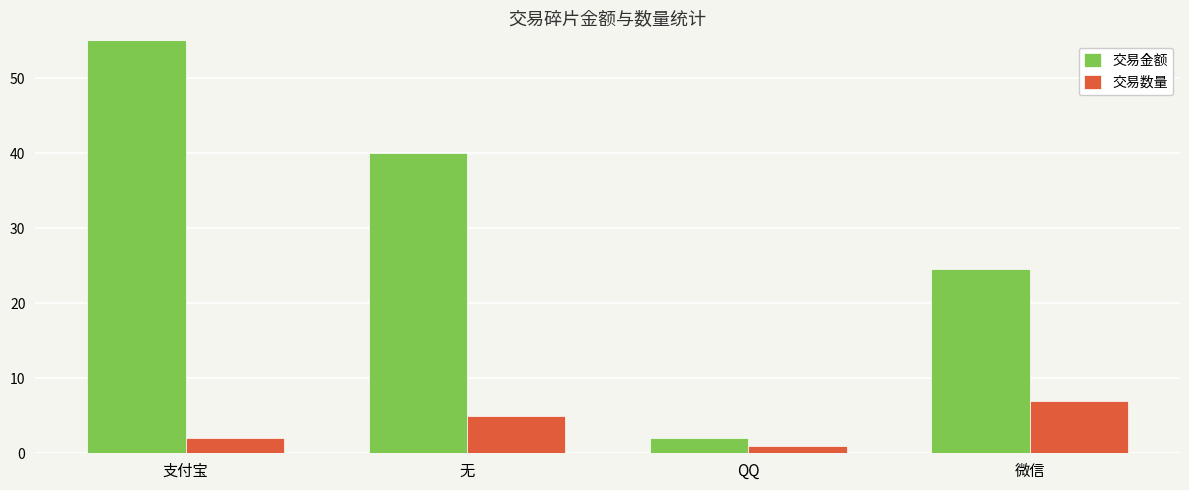

List the labels in order of 交易金额 value, smallest first.

QQ, 微信, 无, 支付宝